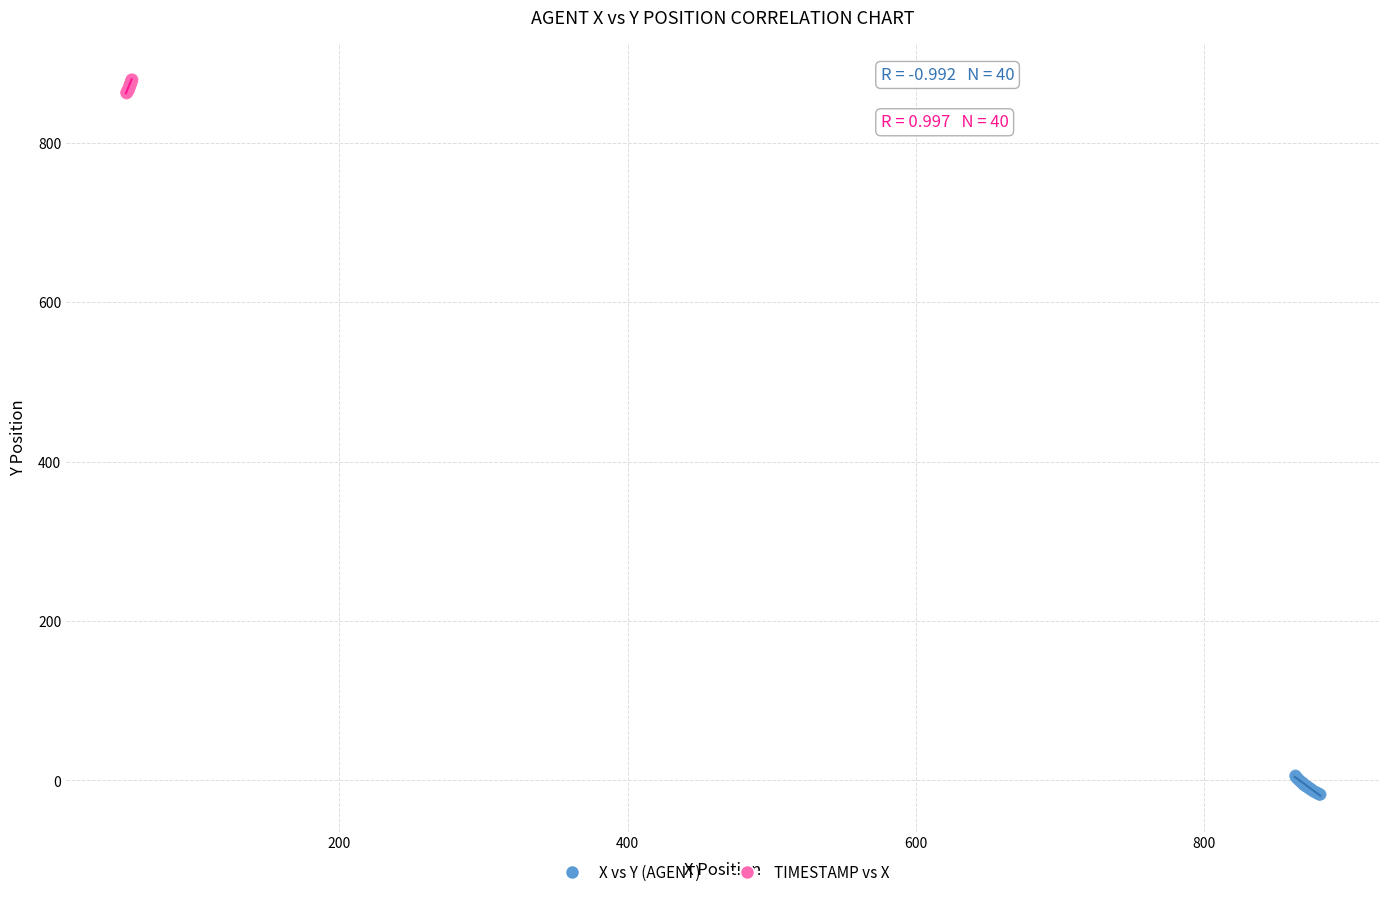

What are all the series names shown in the legend?

X vs Y (AGENT), TIMESTAMP vs X